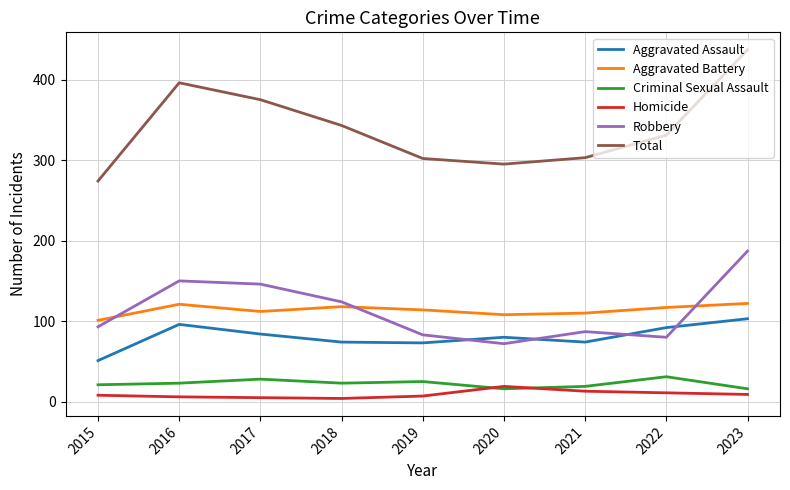

Where does the Aggravated Assault series first go above 80?

2016